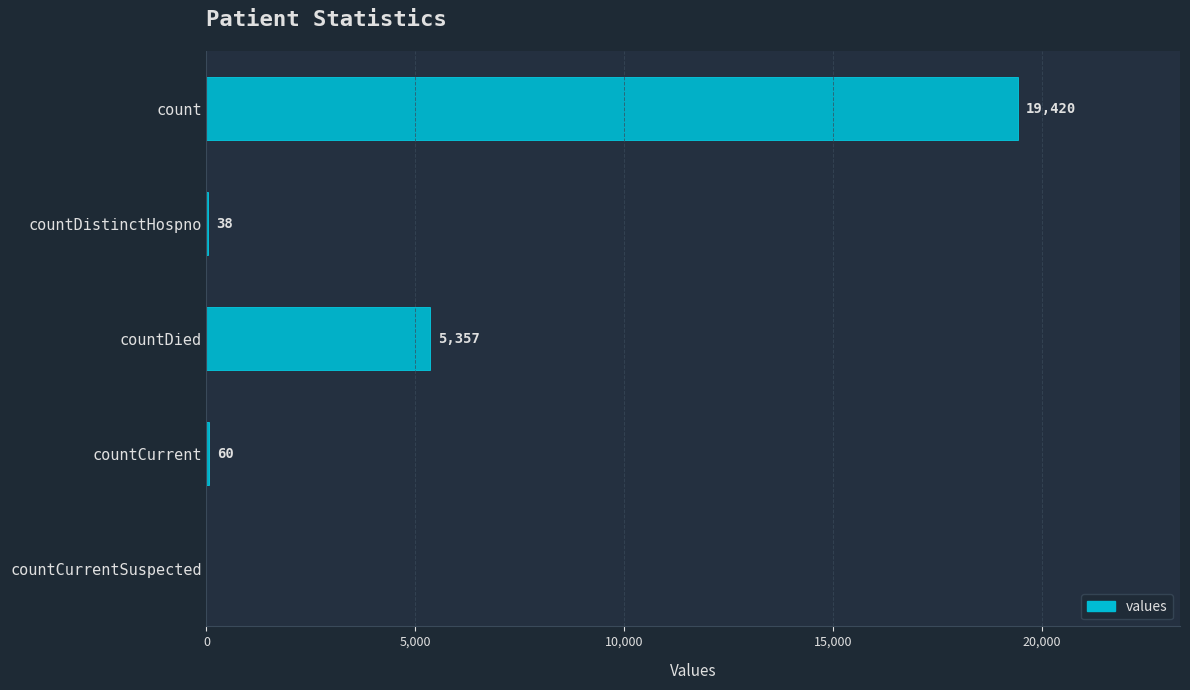

Reading bottom to top, extract all data points from this chart.

countCurrentSuspected=0	countCurrent=60	countDied=5357	countDistinctHospno=38	count=19420